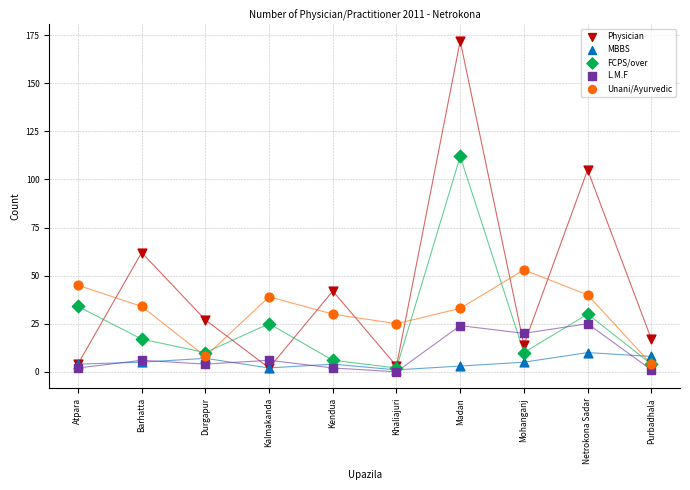

Across all series, what Y value is closest to 86?

105